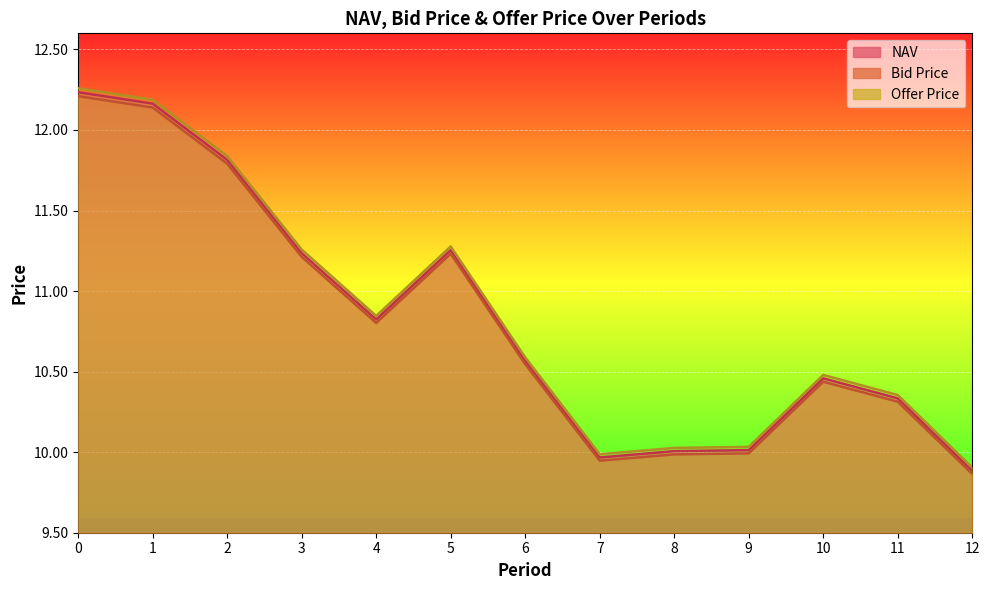

Which label corresponds to the smallest value in the chart?

12